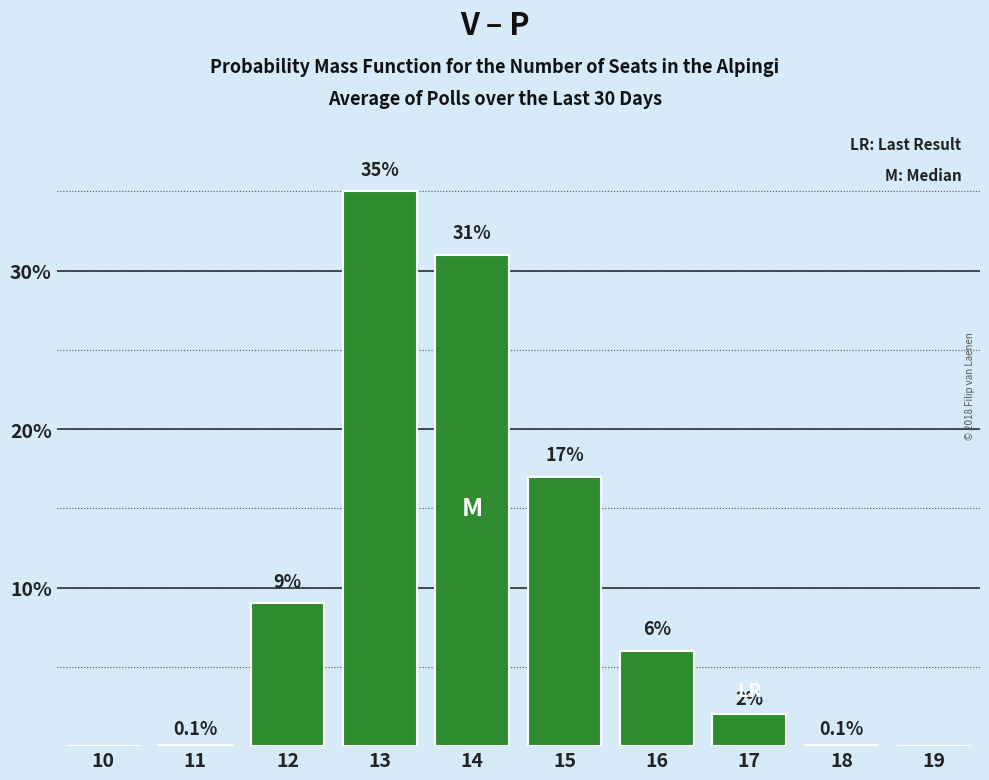

Reading left to right, transcribe all the data shown in this chart.

10=0.0	11=0.1	12=9.0	13=35.0	14=31.0	15=17.0	16=6.0	17=2.0	18=0.1	19=0.0